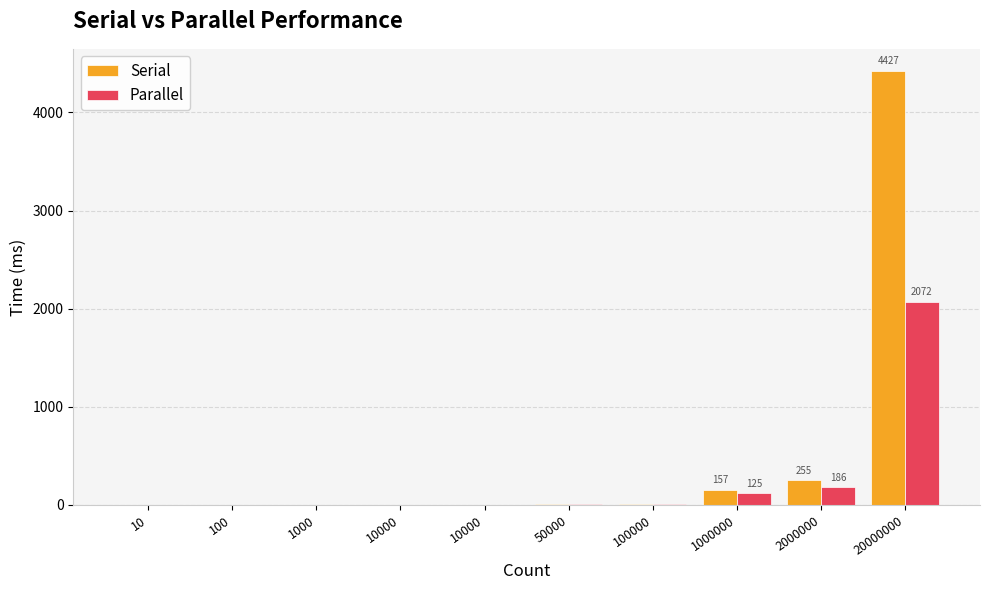

Which series has the largest total across all categories?

Serial